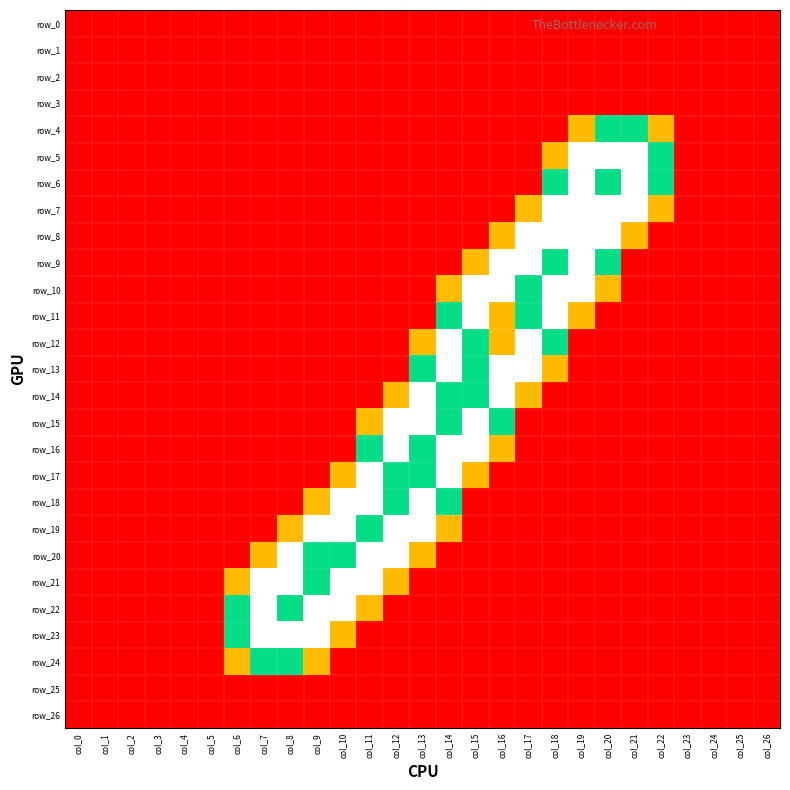

How many series are shown in this chart?

27